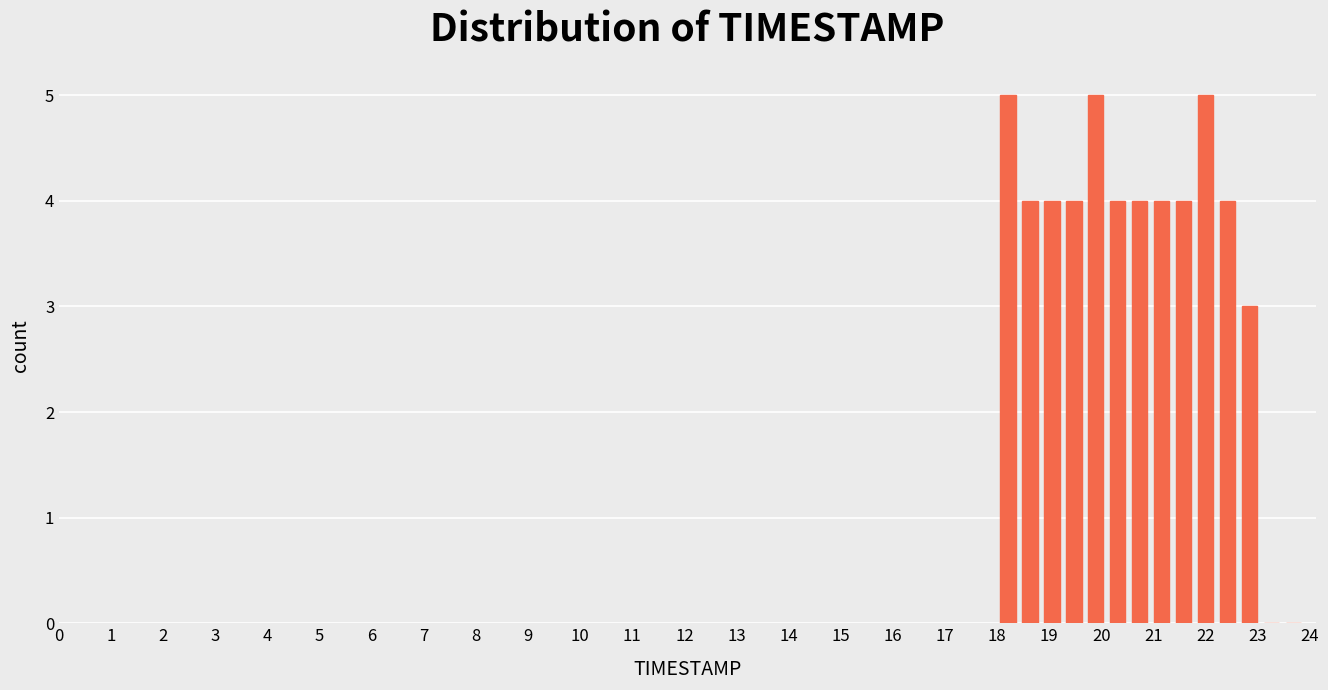

What is the height of the bar covering 18.4 to 18.8 on the x-axis? Neither the bar edges nor the heights are printed on the chart, so give them approximately, as read against the axes.

4